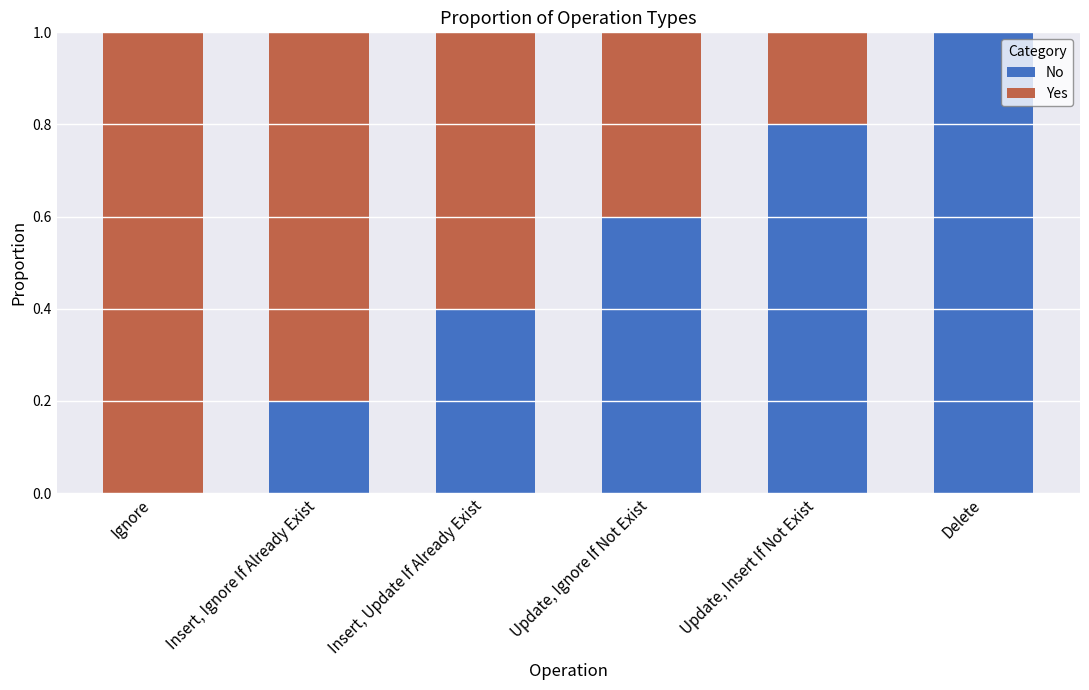

Is it true that No equals 0.0 at Ignore?

True